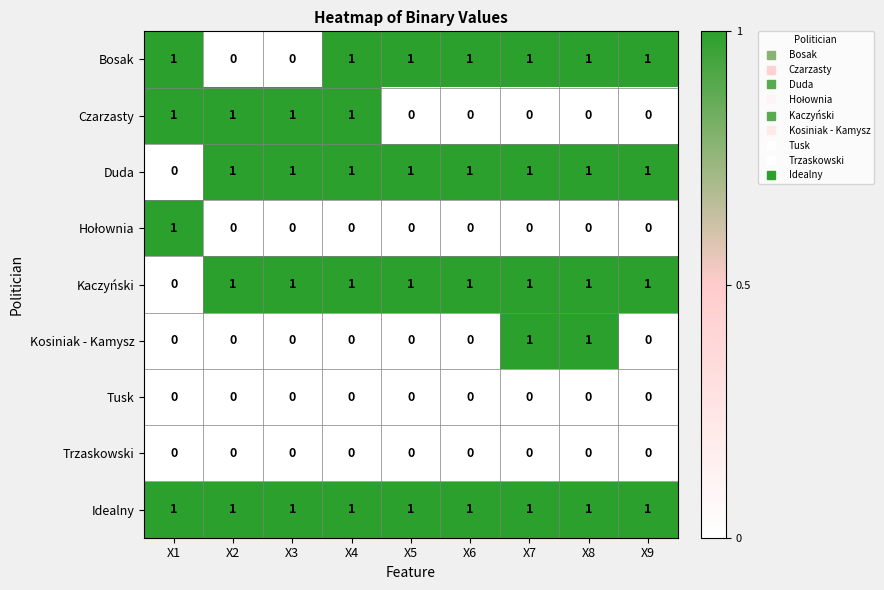

The value of Kaczyński at X5 is 2. True or false?

False